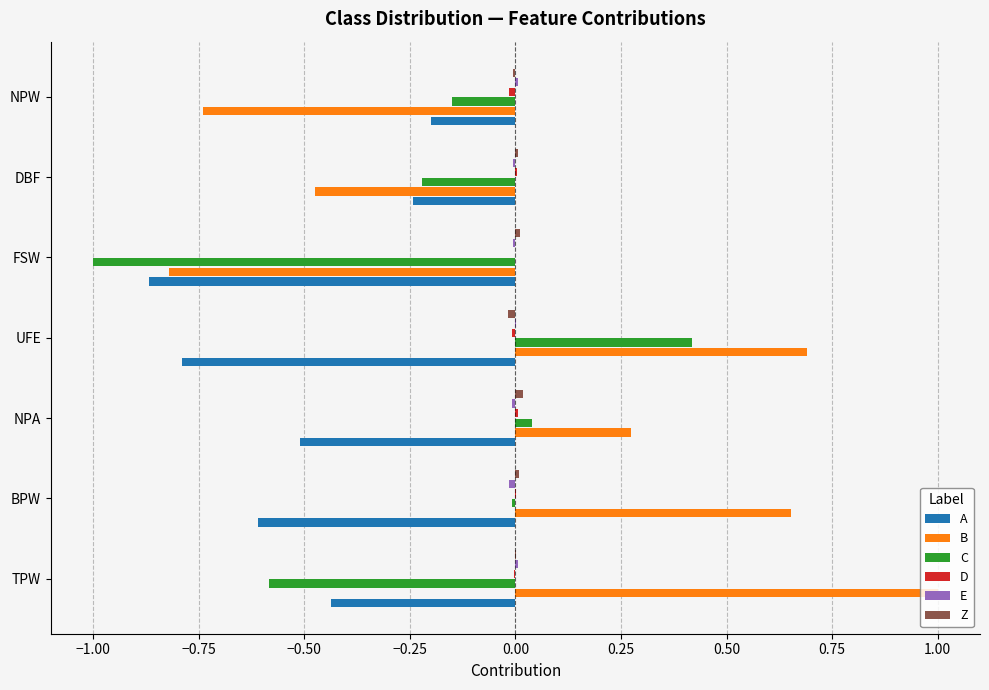

What is the maximum value shown in the chart?

1.0